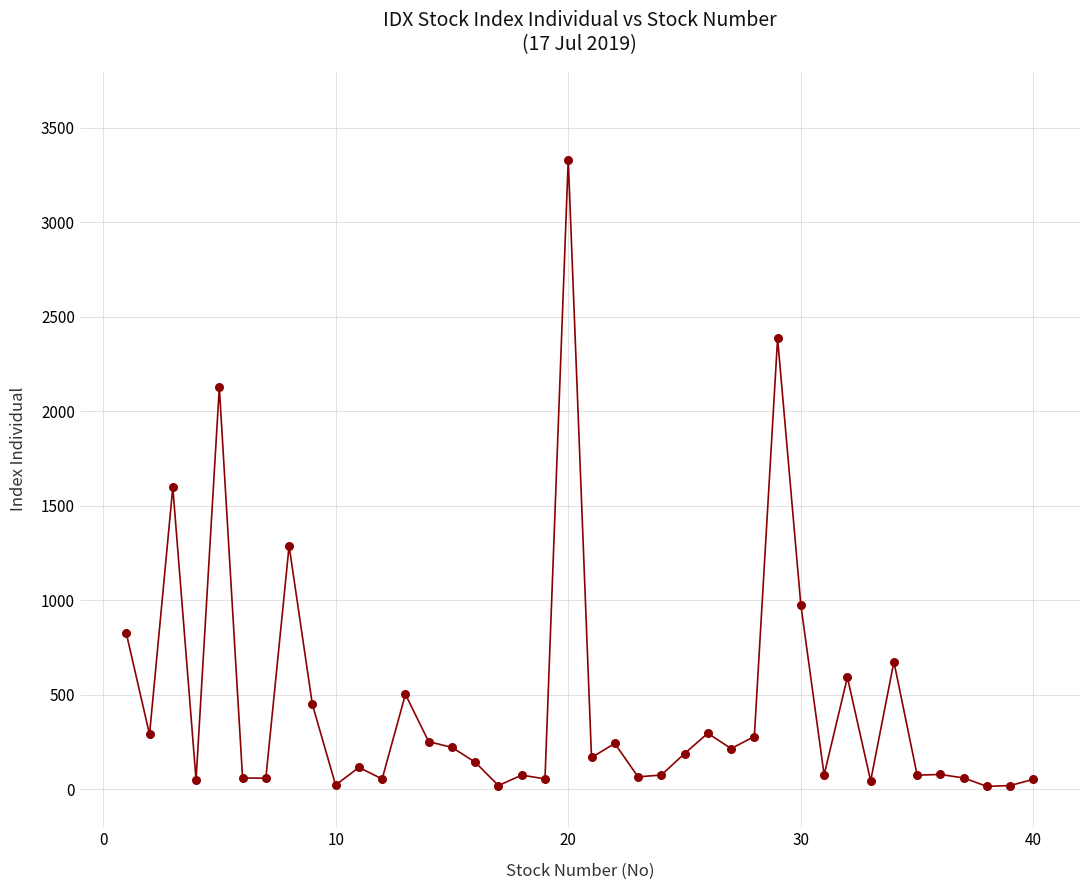

What is the range of Y values (max minus min)?

3315.4